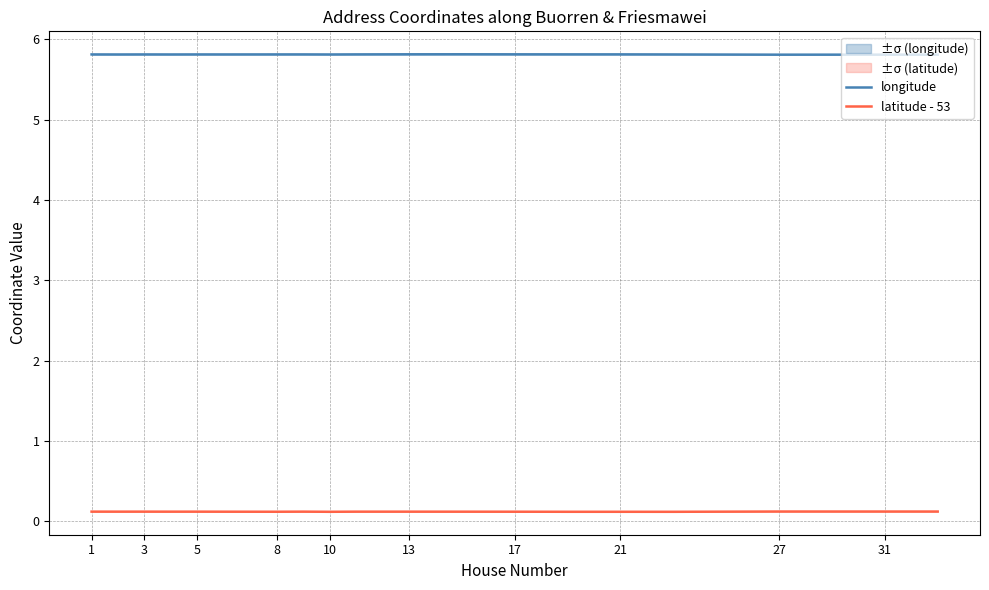

True or false: latitude - 53 has more than 1 interior local peaks.

True